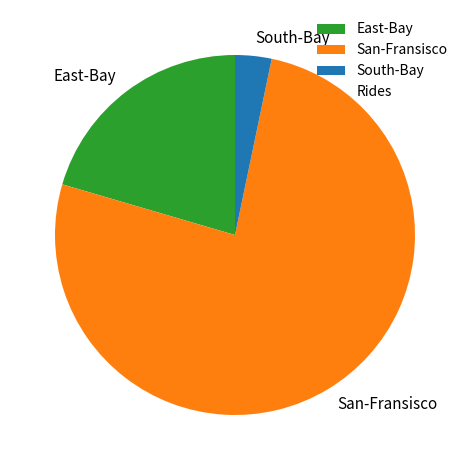

Is it true that San-Fransisco is 76% of the pie?

True